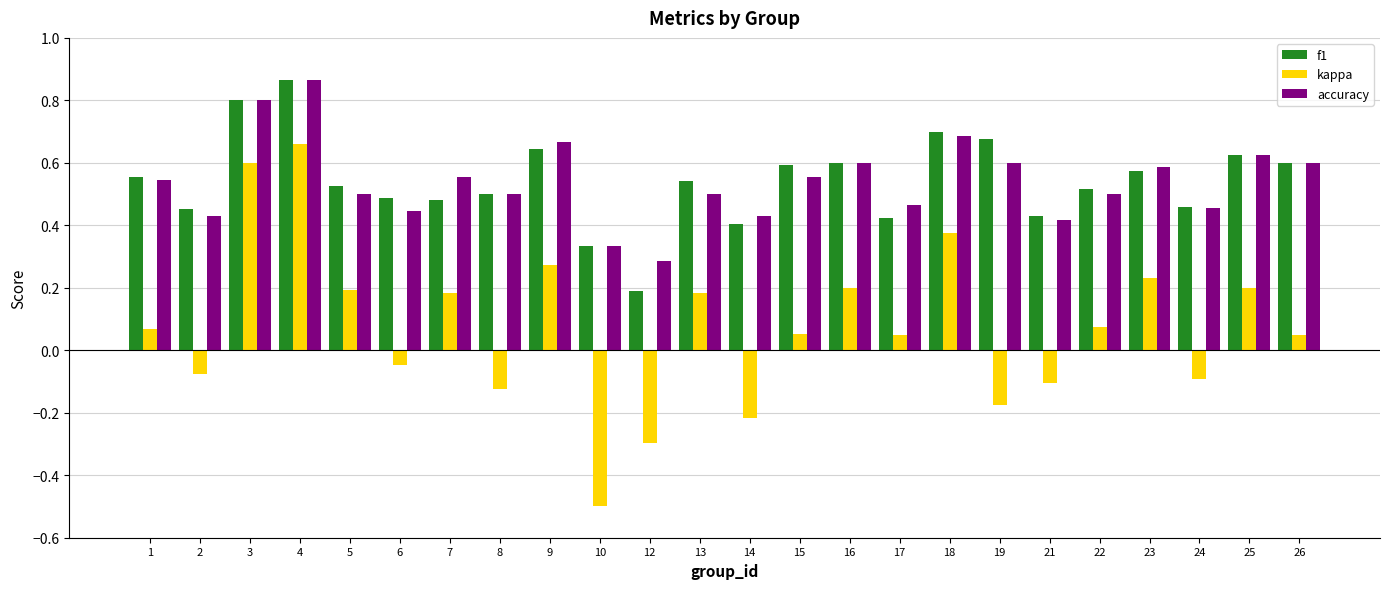

At how many categories does at least one series exceed 0?

24